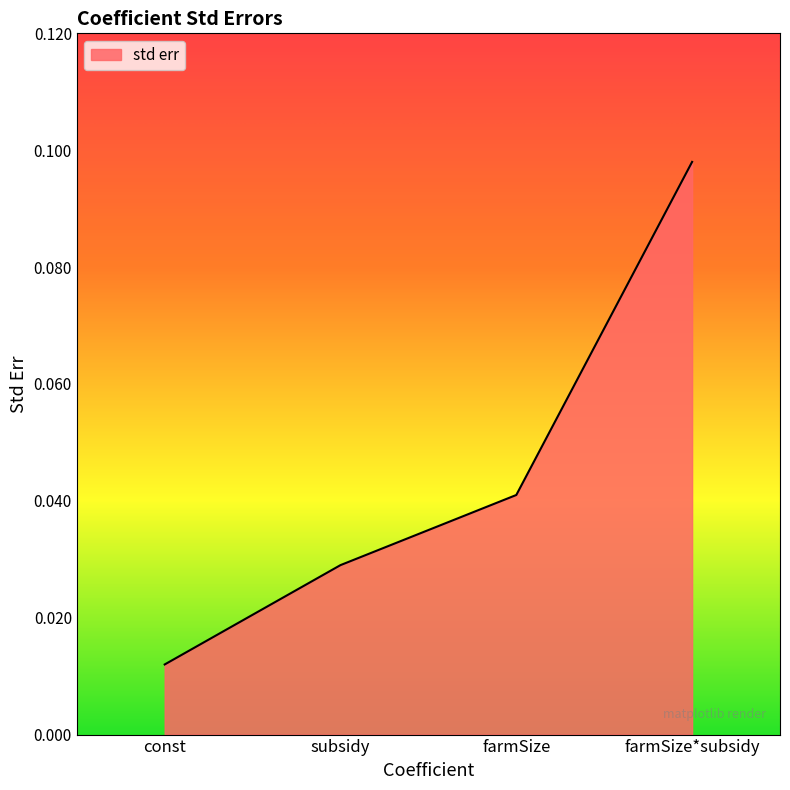

List the labels in order of value, smallest first.

const, subsidy, farmSize, farmSize*subsidy